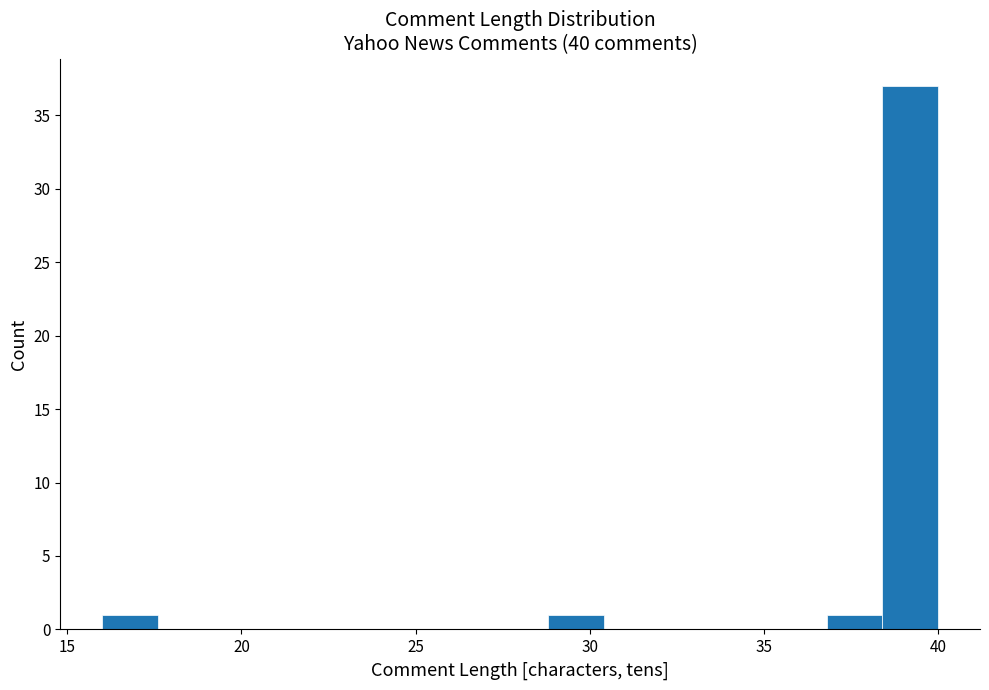

Read against the x-axis, roughly where is the centre of the tallest bar?

39.0